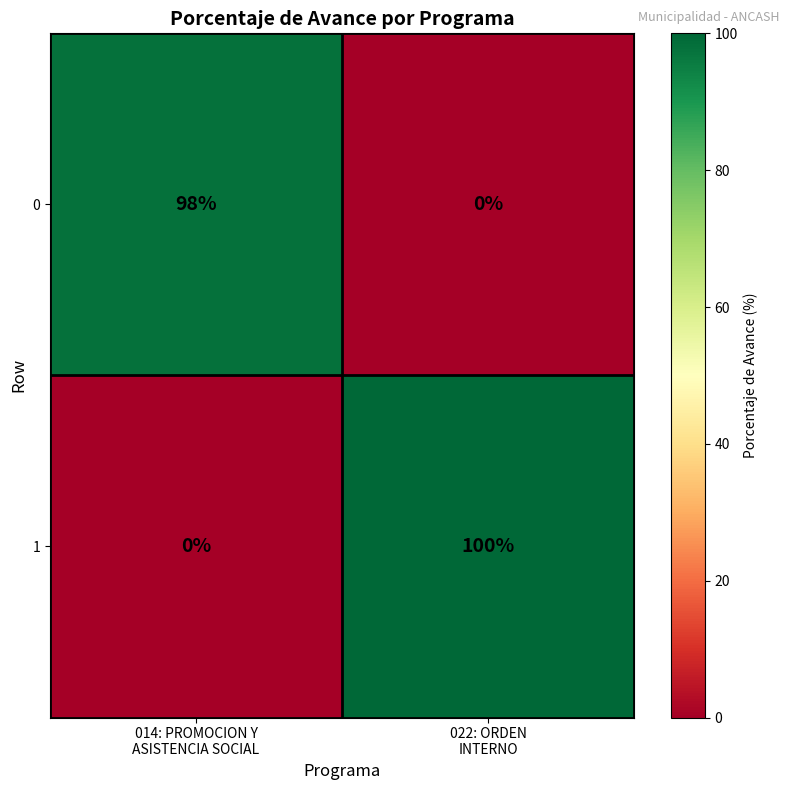

List the series in order of their peak value, lowest first.

0, 1